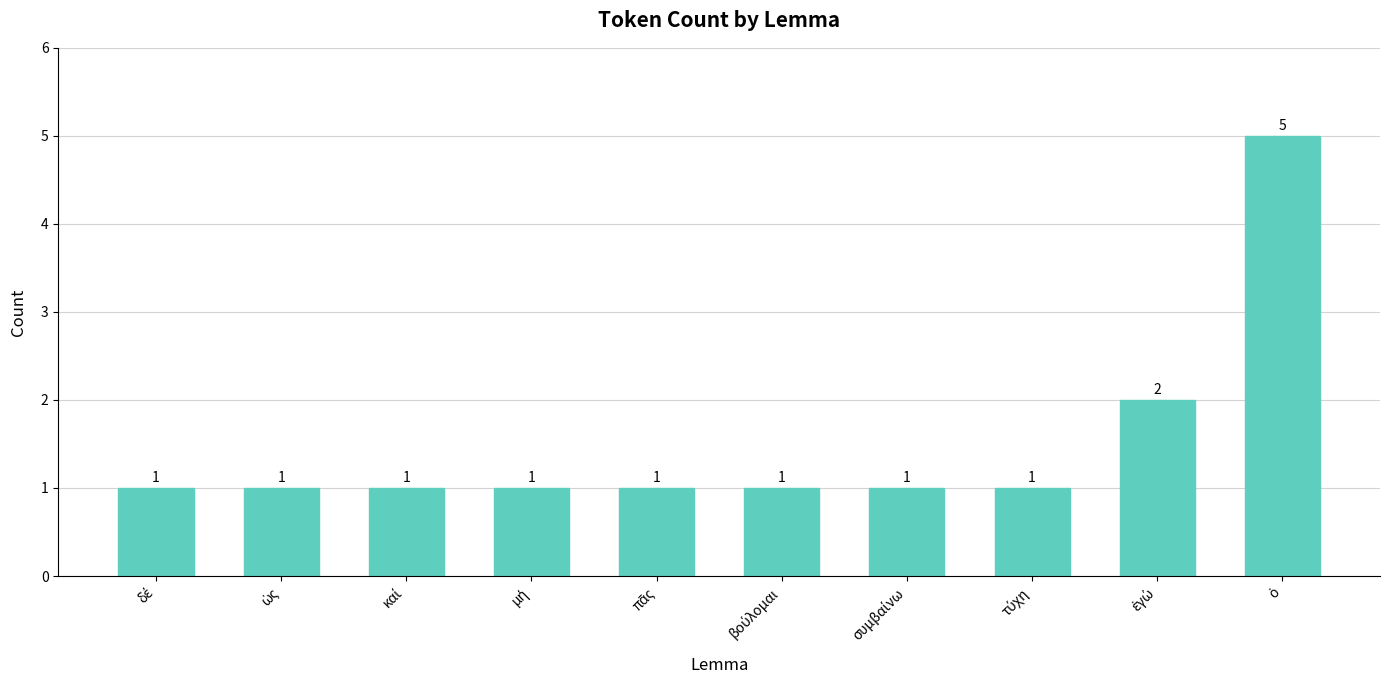

What is the sum of all values?

15